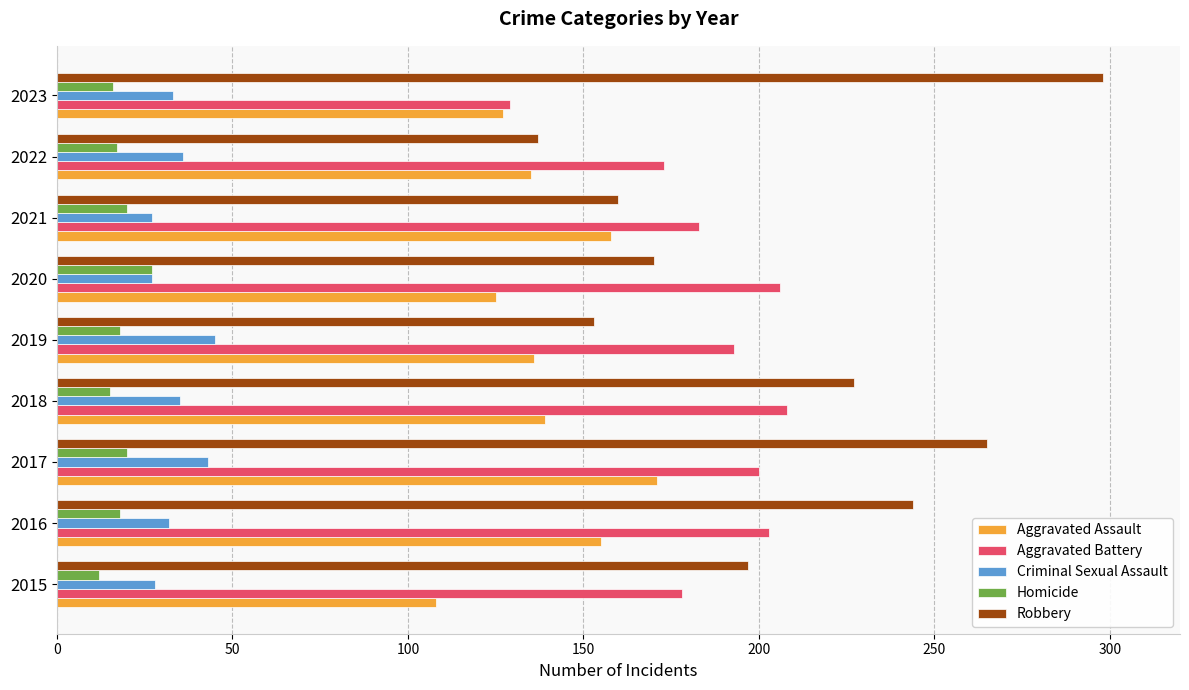

Which series has the largest range (max minus min)?

Robbery